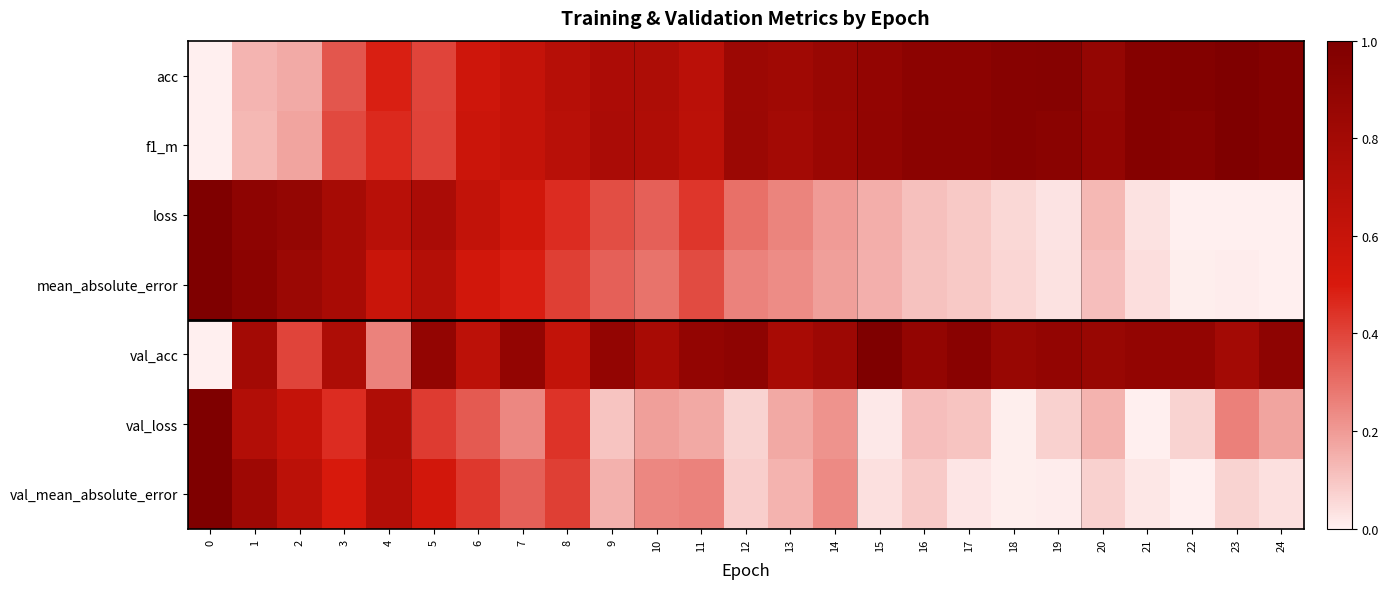

What is the total value across all series at 16?

3.2